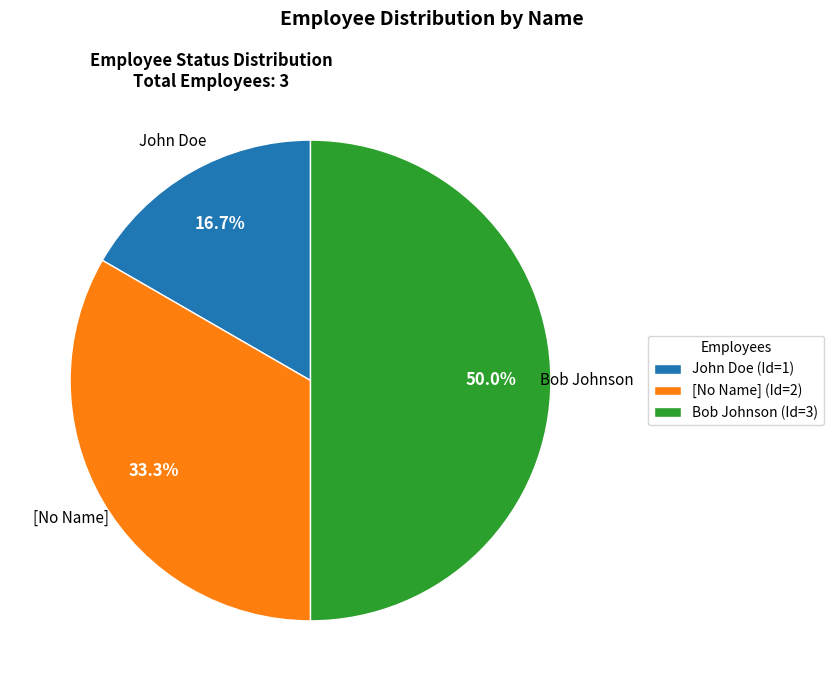

Is it true that Bob Johnson is 50% of the pie?

True